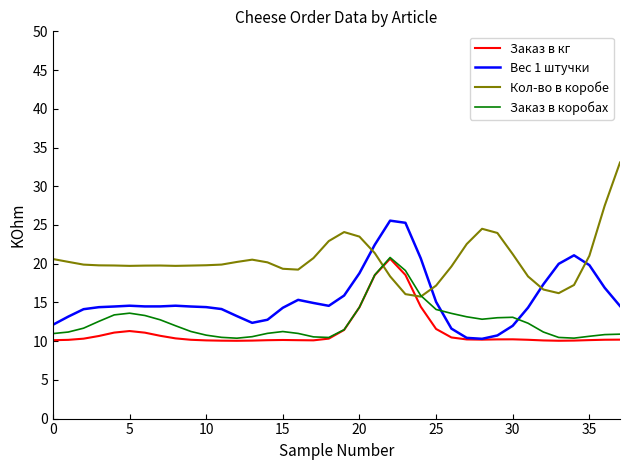

True or false: Кол-во в коробе and Вес 1 штучки intersect in this chart.

True